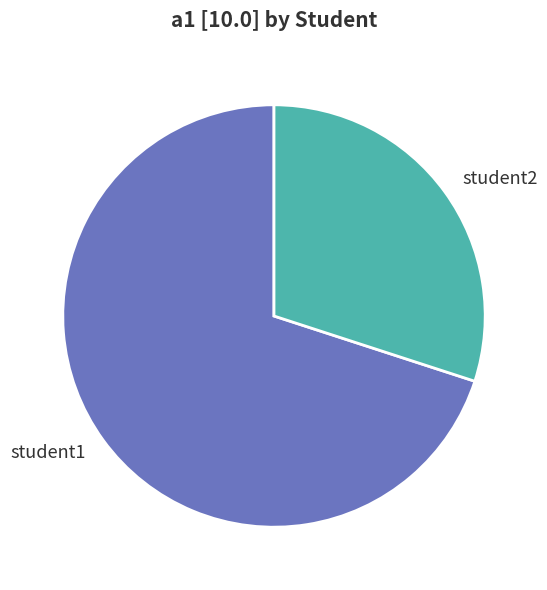

Is there a majority slice in this chart?

Yes